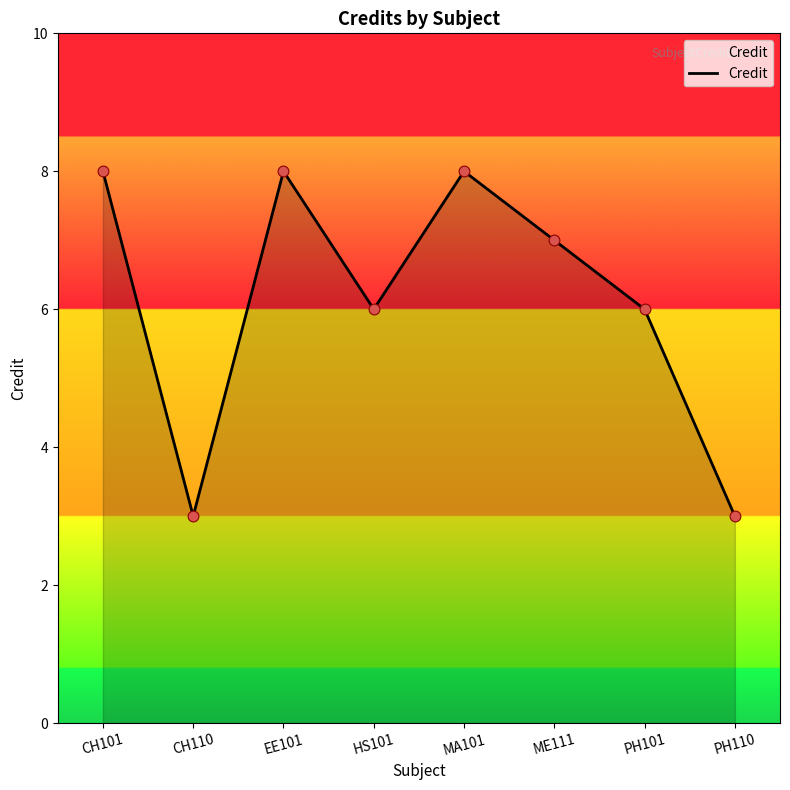

Between MA101 and PH101, which is larger?

MA101